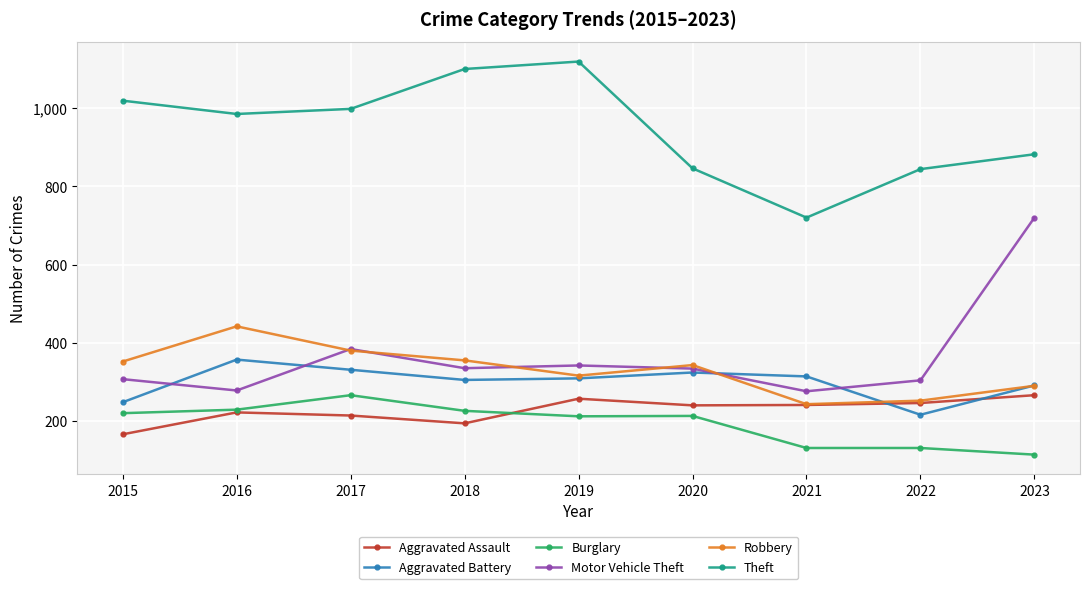

Read the Robbery value at 2015.

352